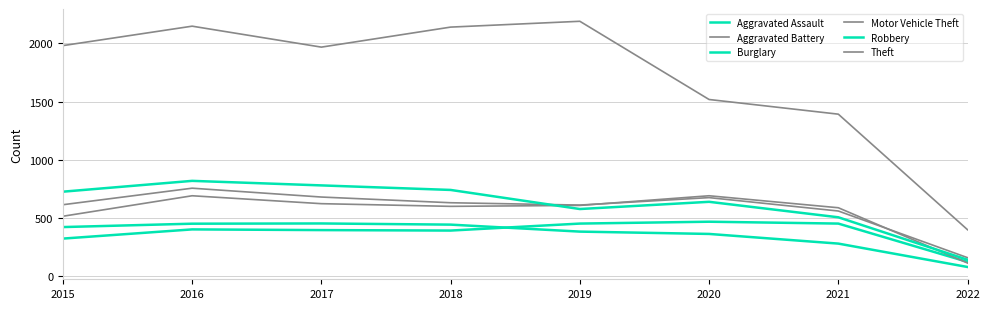

Which category has the lowest value in the Theft series?

2022